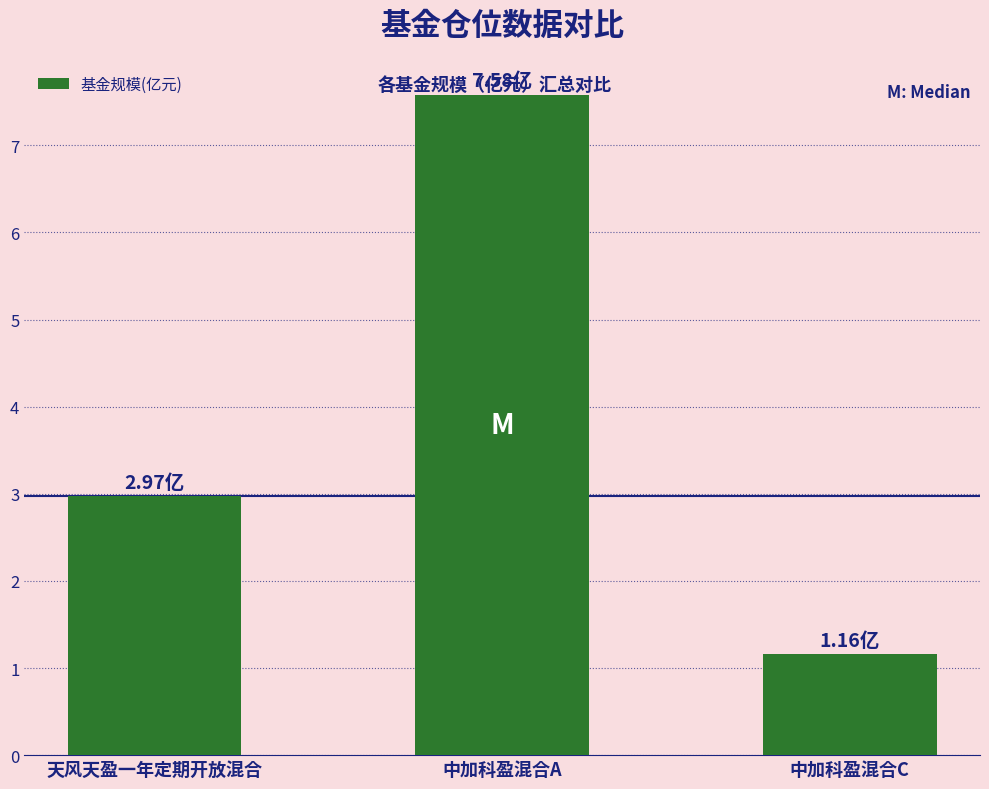

At which label is the value closest to 4?

天风天盈一年定期开放混合